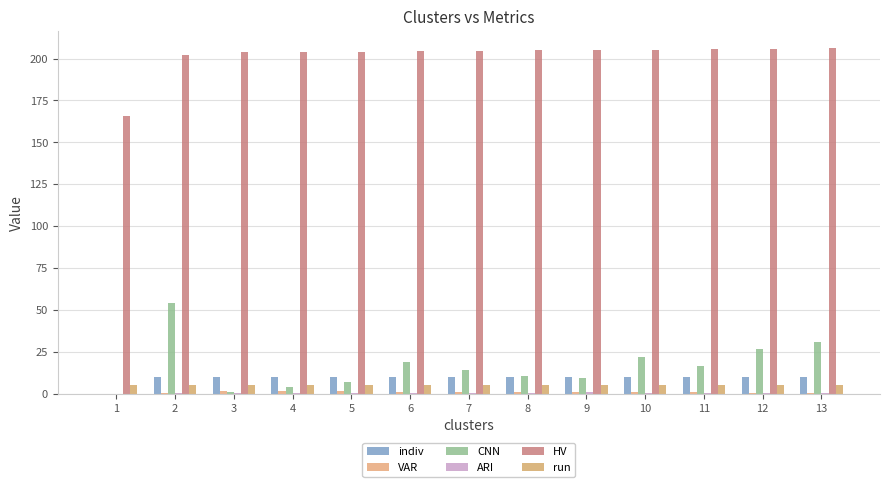

What is the total value across all series at 6?

239.5